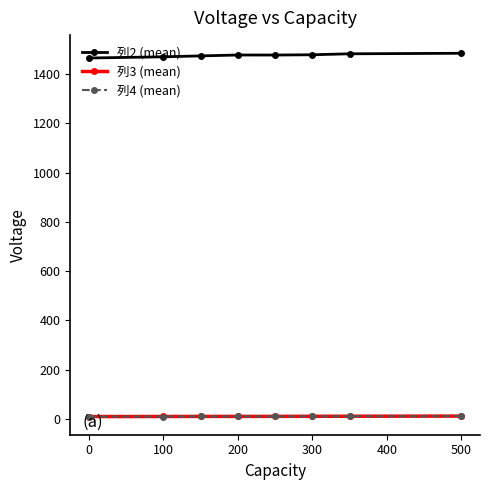

Which series has the widest spread of values?

列2 (mean)